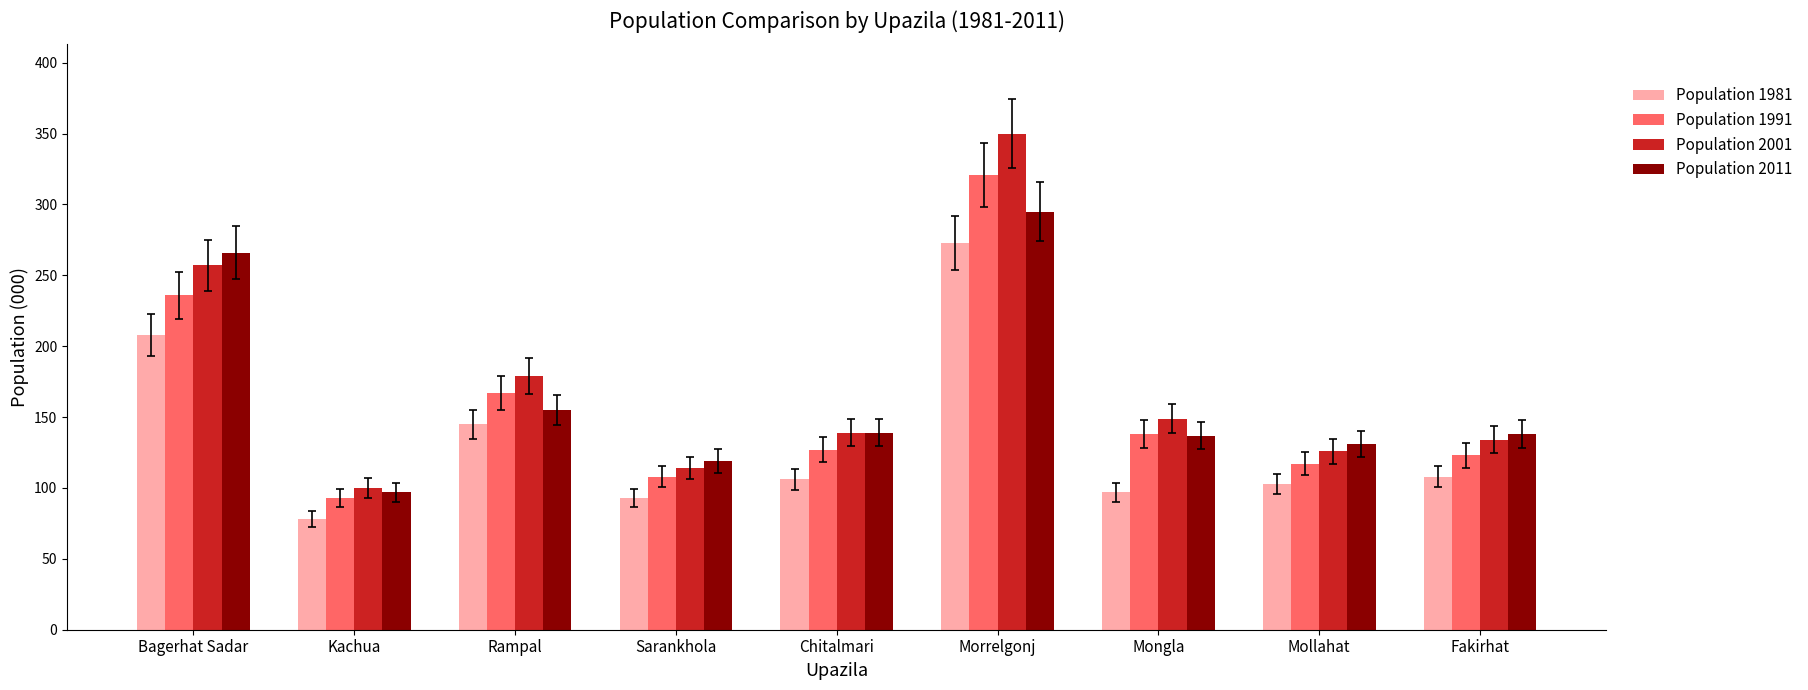

What is the value of the Population 1991 bar at the 5th from the left?

127